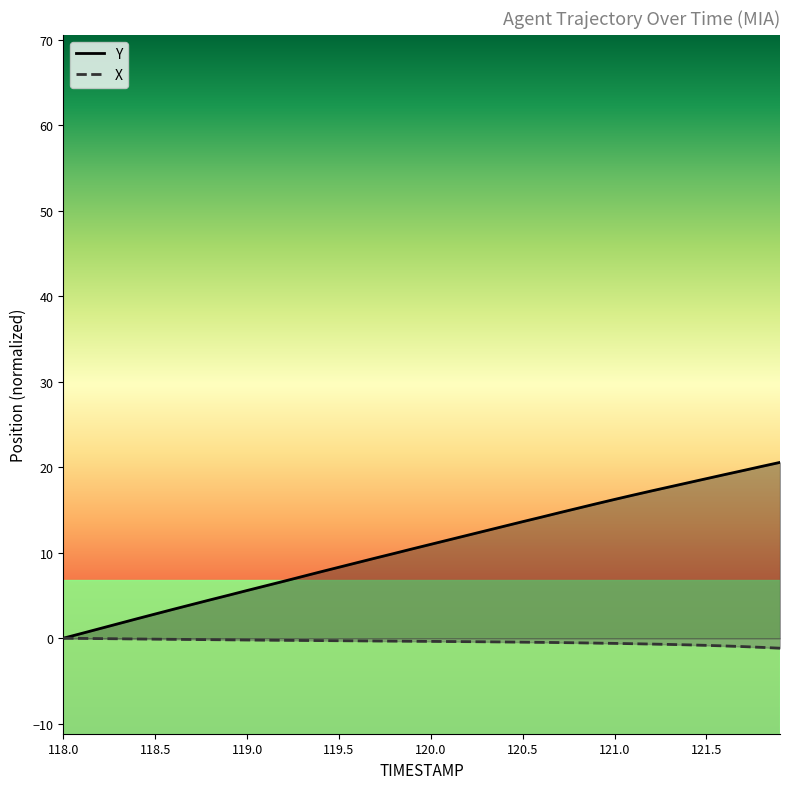

Which has a higher value, 118.4 or 119.5?

119.5